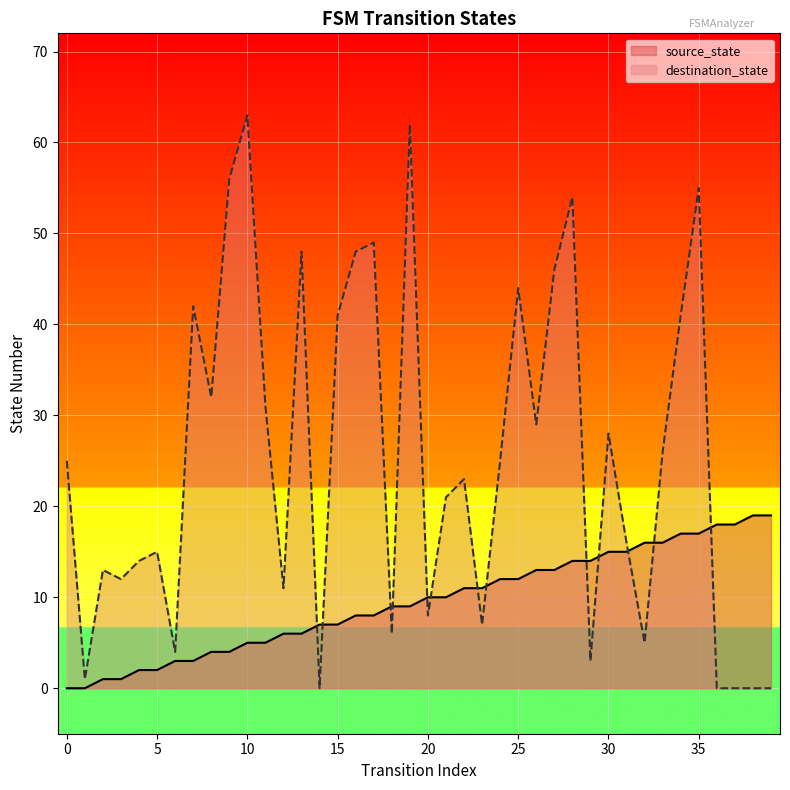

Reading left to right, transcribe all the data shown in this chart.

source_state: 0	0	1	1	2	2	3	3	4	4	5	5	6	6	7	7	8	8	9	9	10	10	11	11	12	12	13	13	14	14	15	15	16	16	17	17	18	18	19	19
destination_state: 25	1	13	12	14	15	4	42	32	56	63	31	11	48	0	41	48	49	6	62	8	21	23	7	25	44	29	46	54	3	28	16	5	26	41	55	0	0	0	0